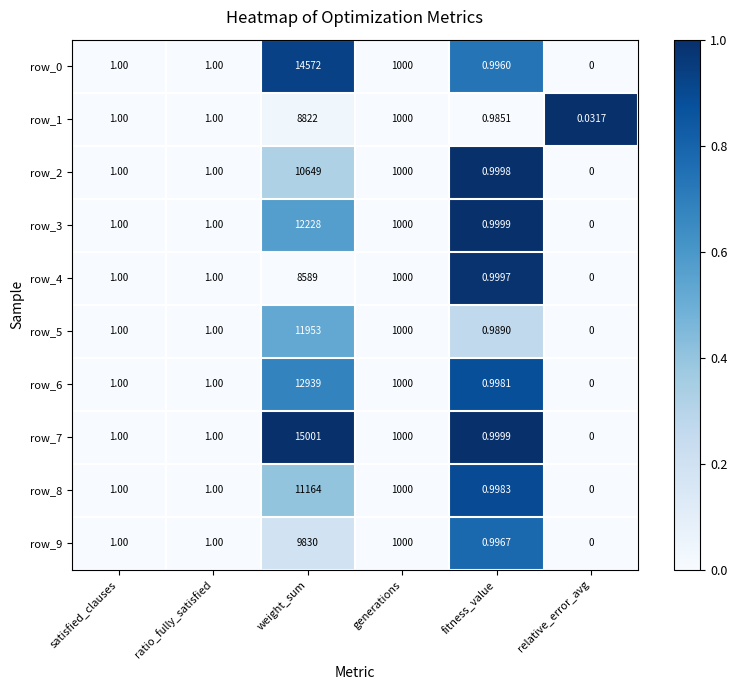

Which category has the lowest value in the row_5 series?

relative_error_avg